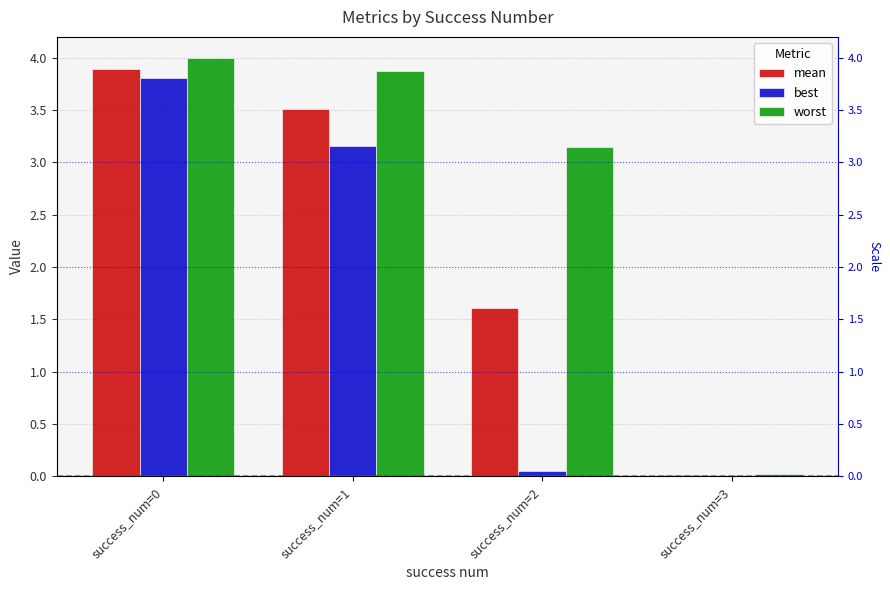

Does the chart contain any negative values?

No